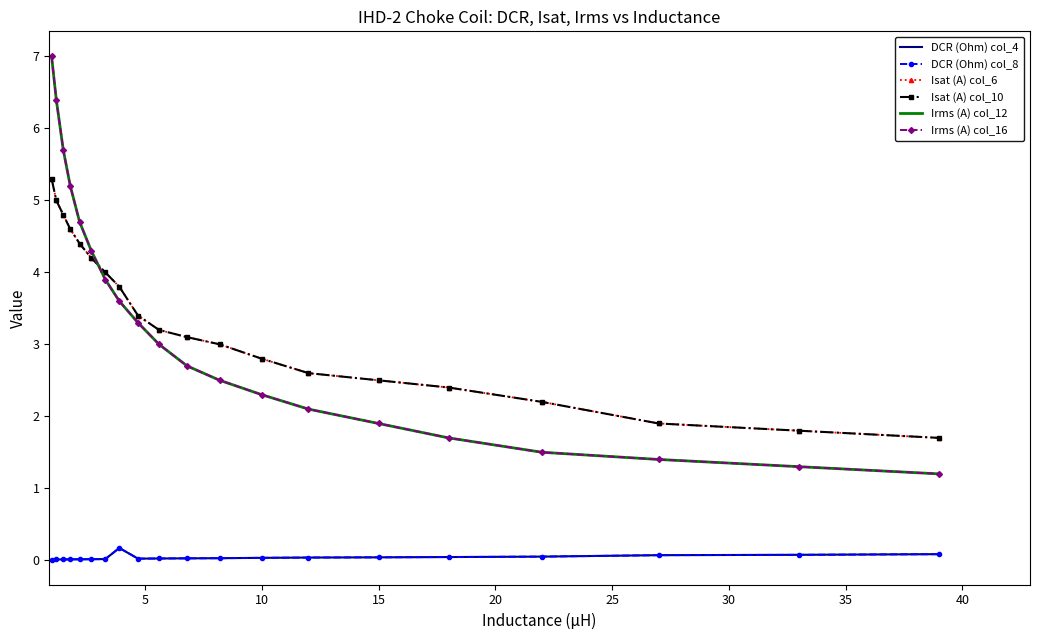

What are all the series names shown in the legend?

DCR (Ohm) col_4, DCR (Ohm) col_8, Isat (A) col_6, Isat (A) col_10, Irms (A) col_12, Irms (A) col_16